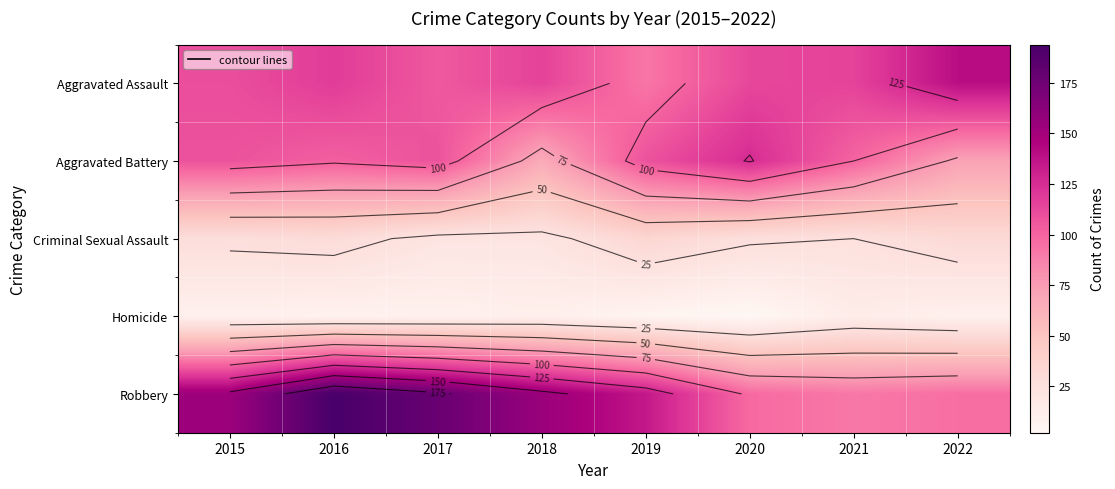

At which label does Robbery reach its minimum?

2021